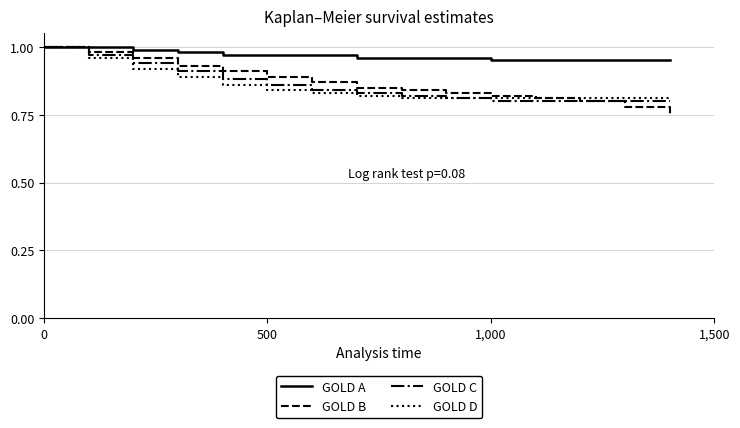

Which series has the widest spread of values?

GOLD B